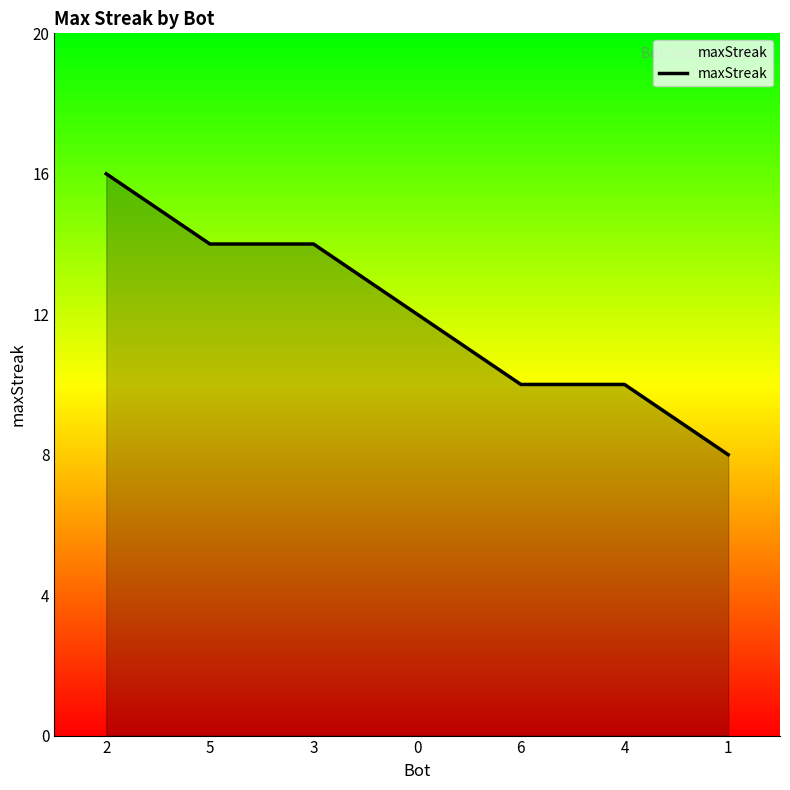

What is the approximate value at 4?

10